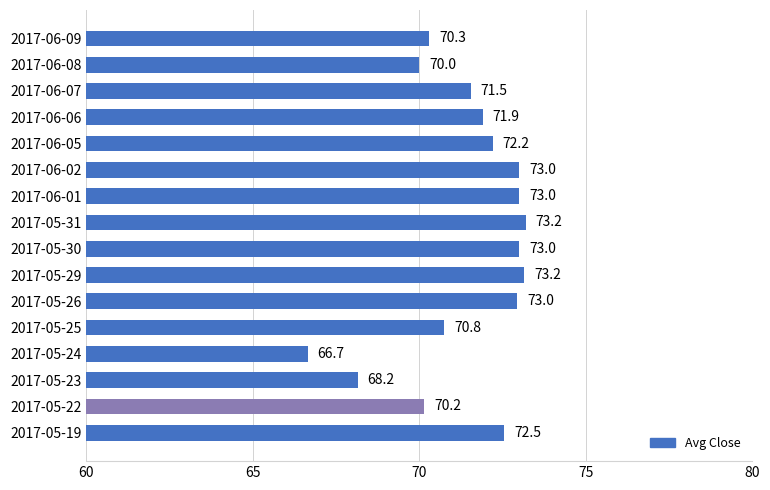

What is the change in value from 2017-05-24 to 2017-05-25?

+4.1